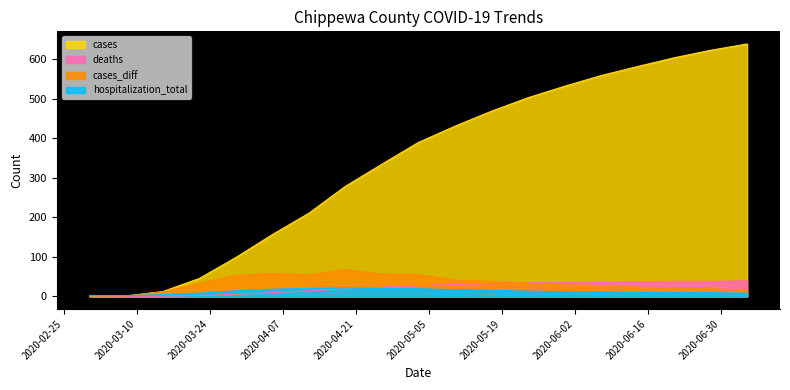

What is the label of the 16th point from the left?

2020-06-14